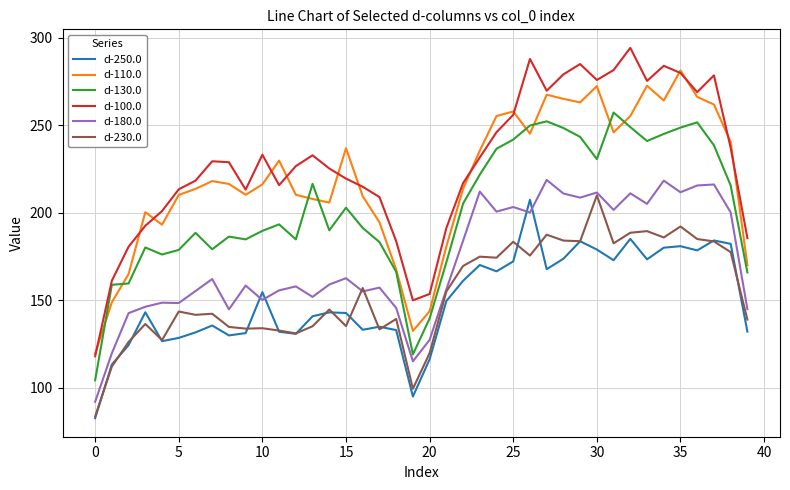

True or false: d-100.0 and d-250.0 intersect in this chart.

False